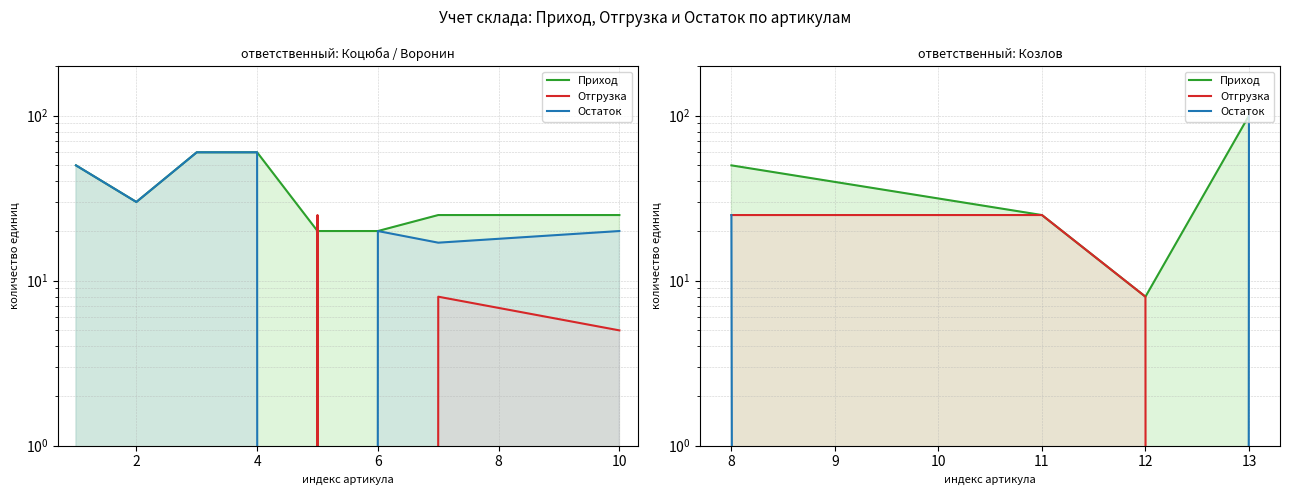

How many distinct data groups are displayed?

3